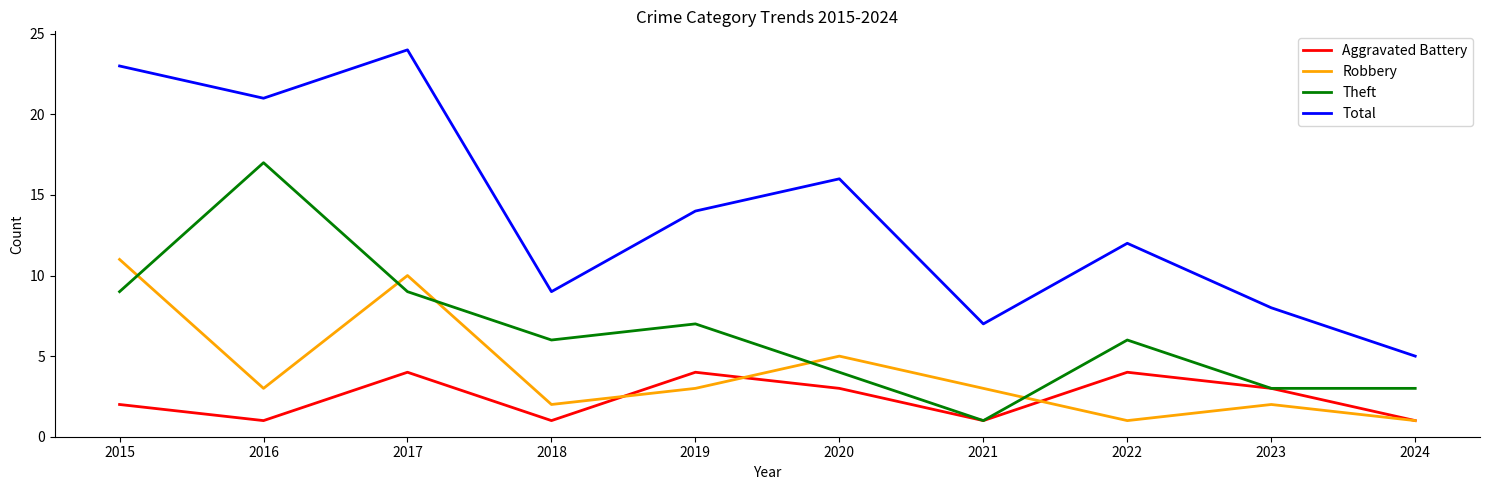

Is it true that Aggravated Battery equals 3 at 2019?

False